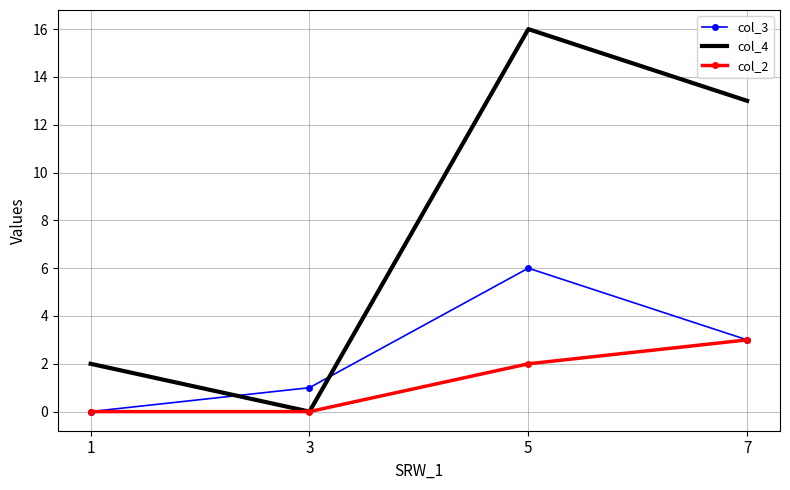

True or false: col_3 has more than 2 interior local peaks.

False